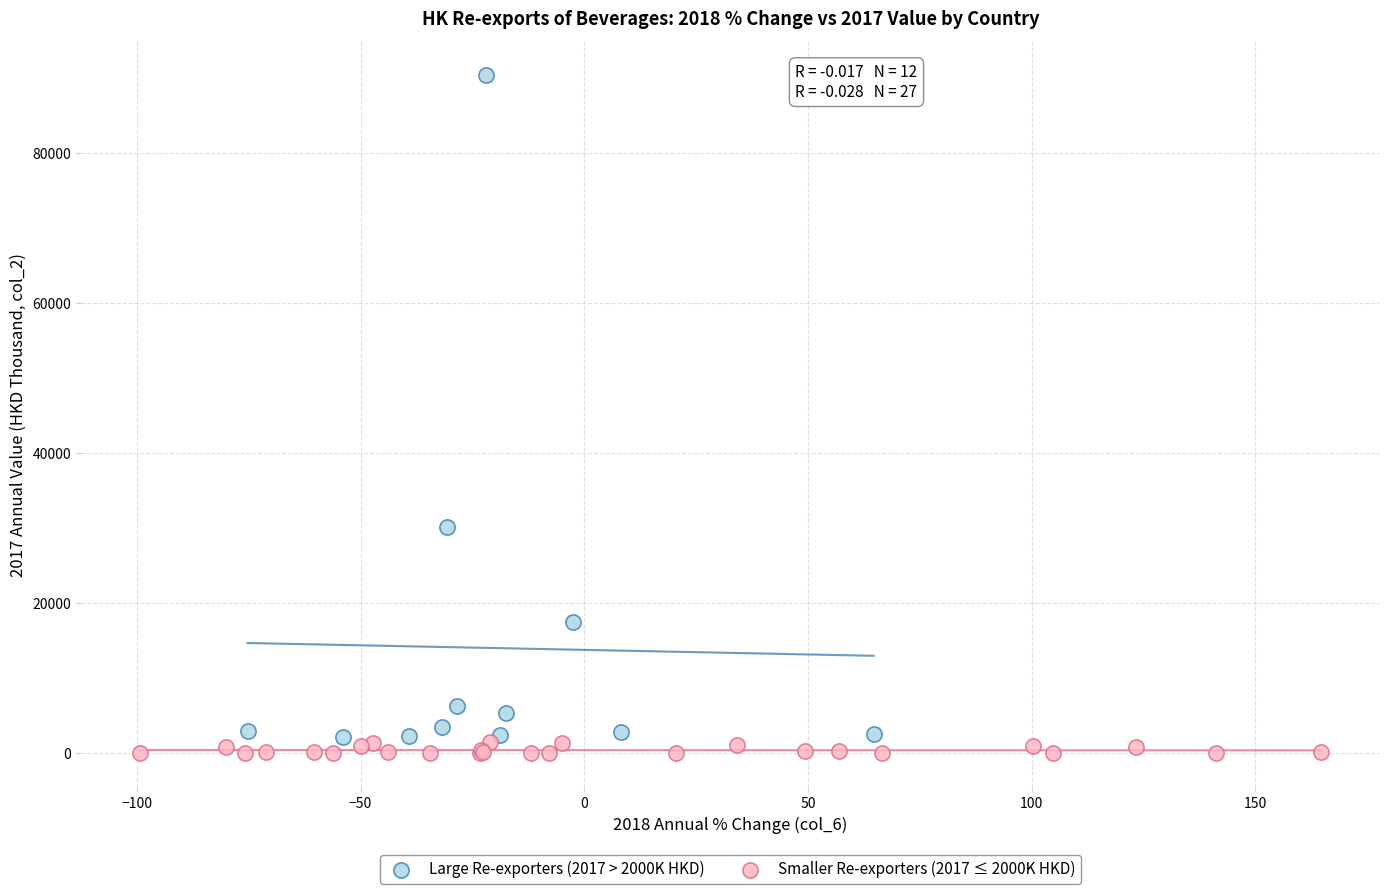

Which series reaches the maximum Y coordinate?

Large Re-exporters (2017 > 2000K HKD)